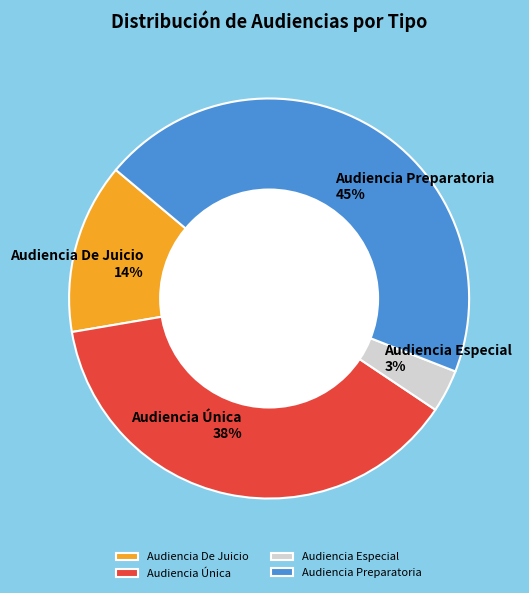

Count the number of slices in the pie.

4